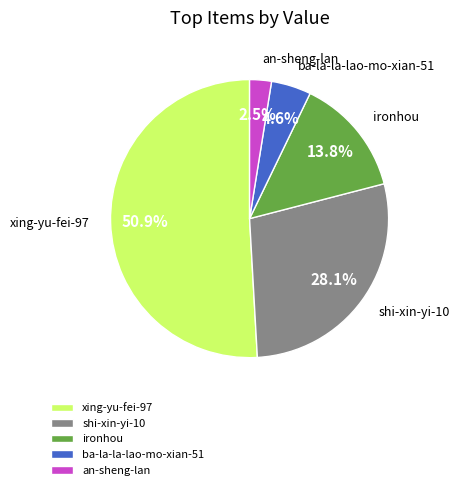

How many slices are in this pie chart?

5